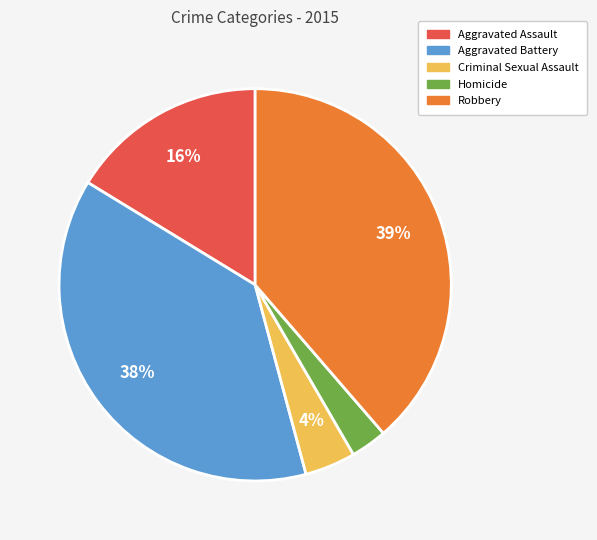

Is Criminal Sexual Assault the majority of the pie?

No